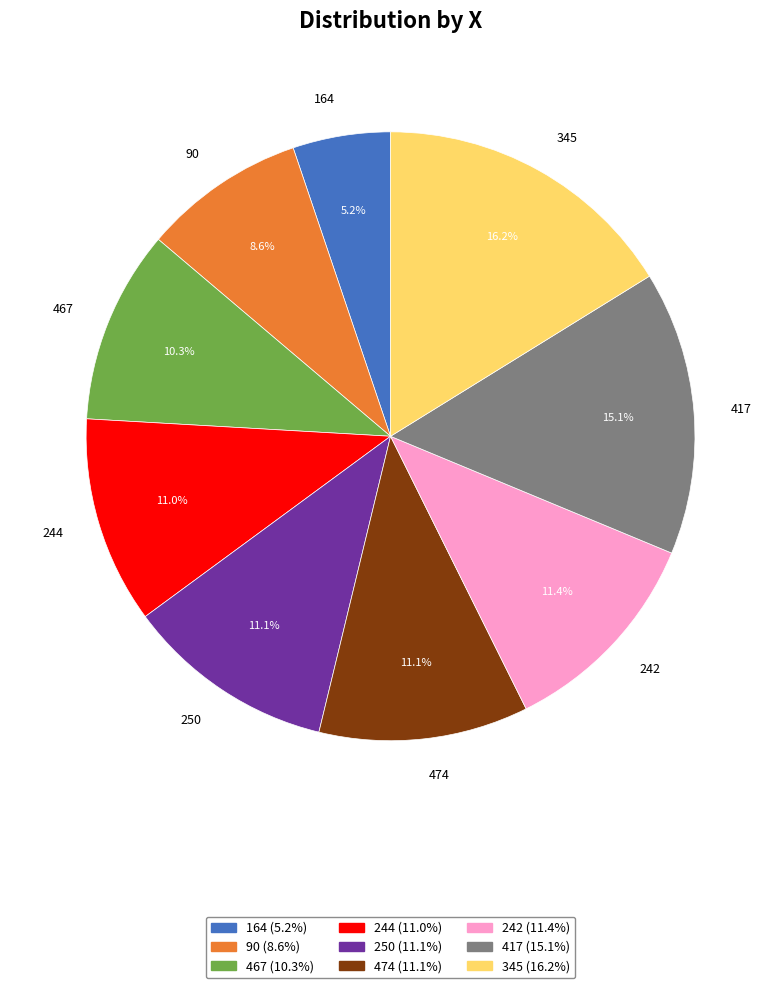

To the nearest percent, what is the difference between the largest and smallest slice percentages?

11%